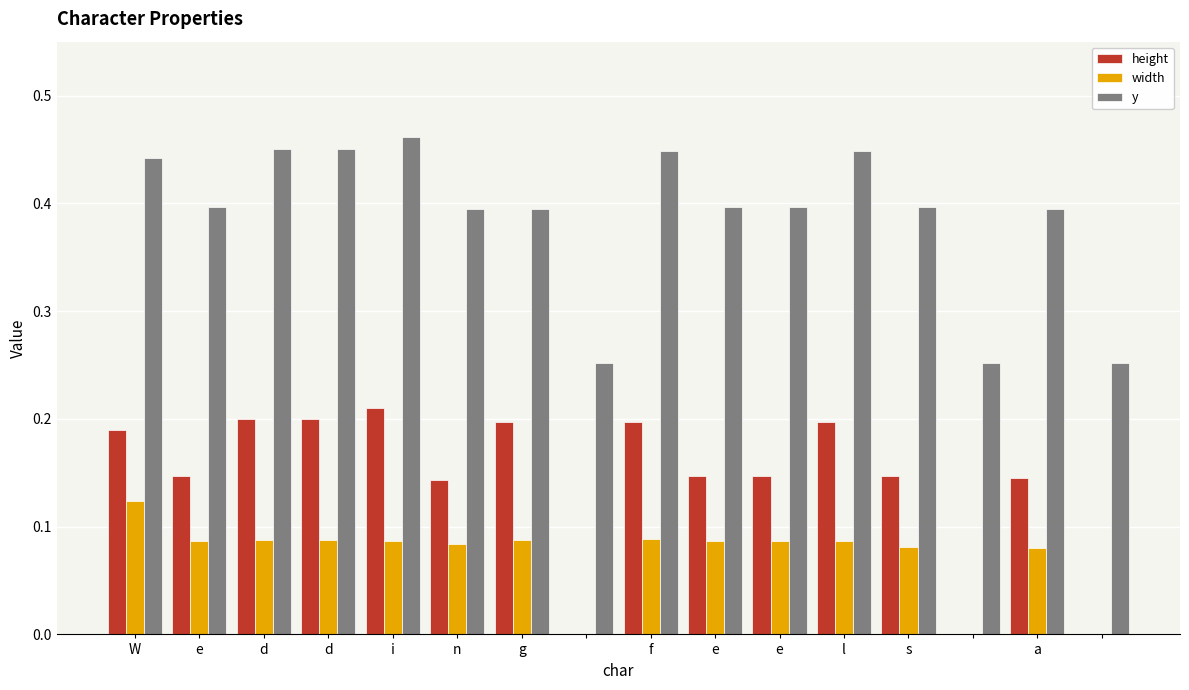

What is the sum of all height values?

2.3